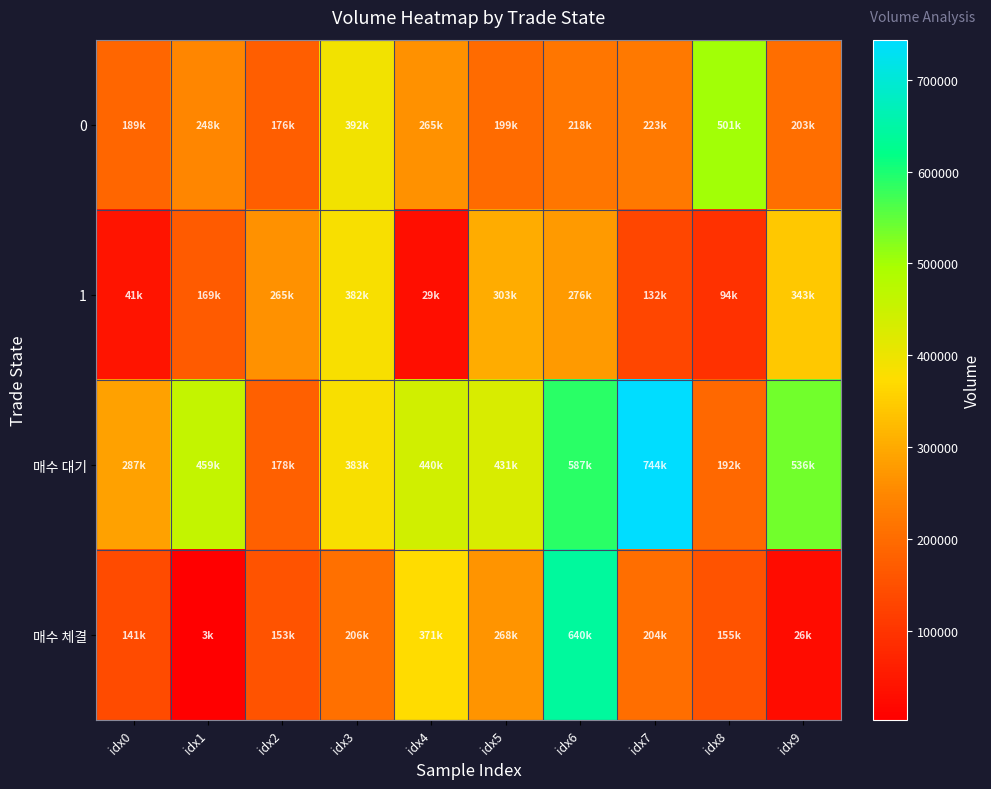

List the series in order of their peak value, highest first.

매수 대기, 매수 체결, 0, 1